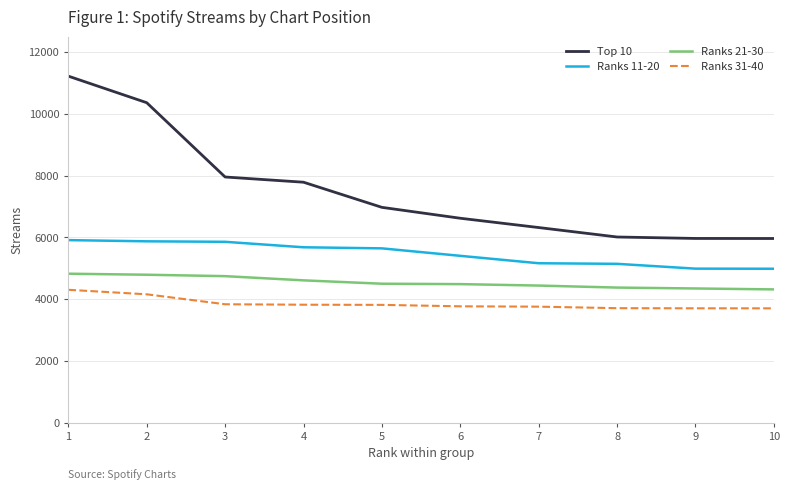

What is the difference between the maximum and minimum values in the Ranks 11-20 series?

927